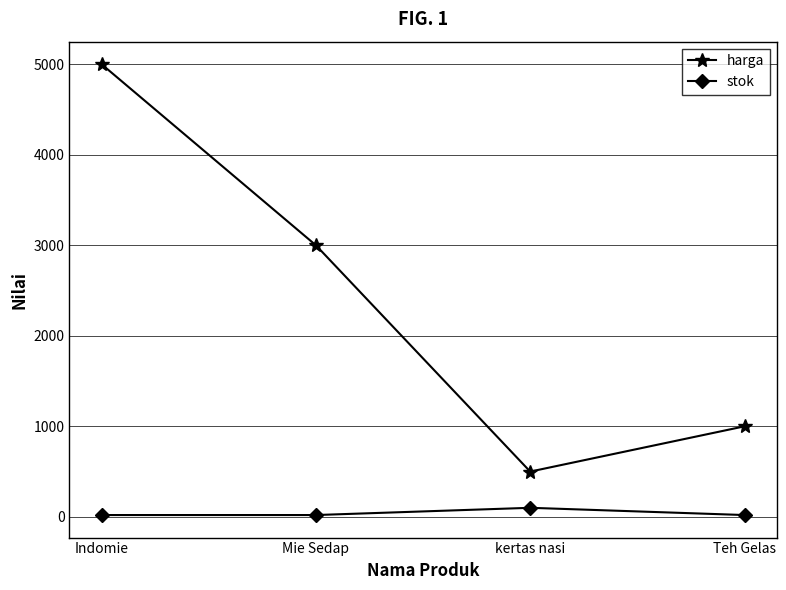

What are all the series names shown in the legend?

harga, stok